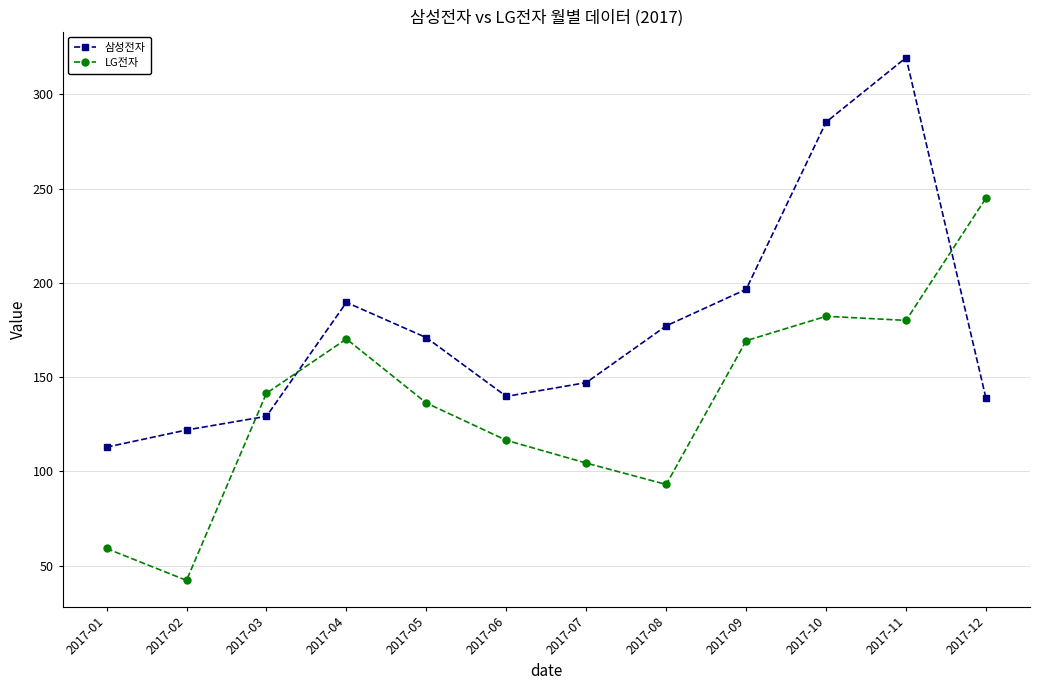

What is the minimum value for LG전자?

42.2